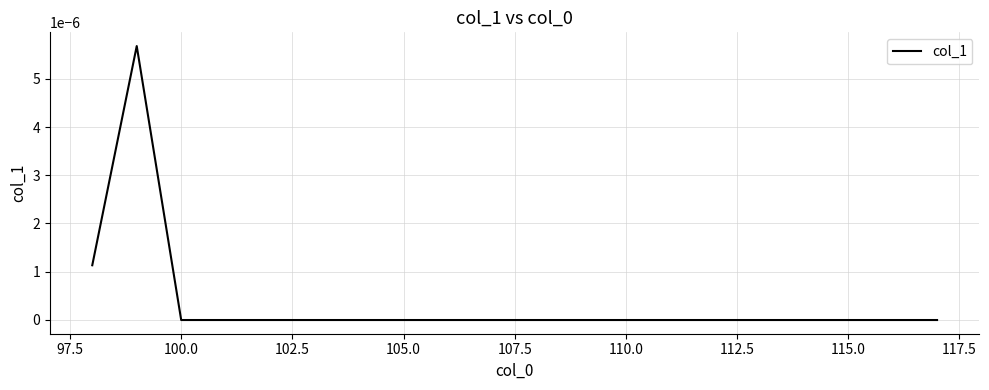

Is it true that the value at 115.0 is -0.0?

True